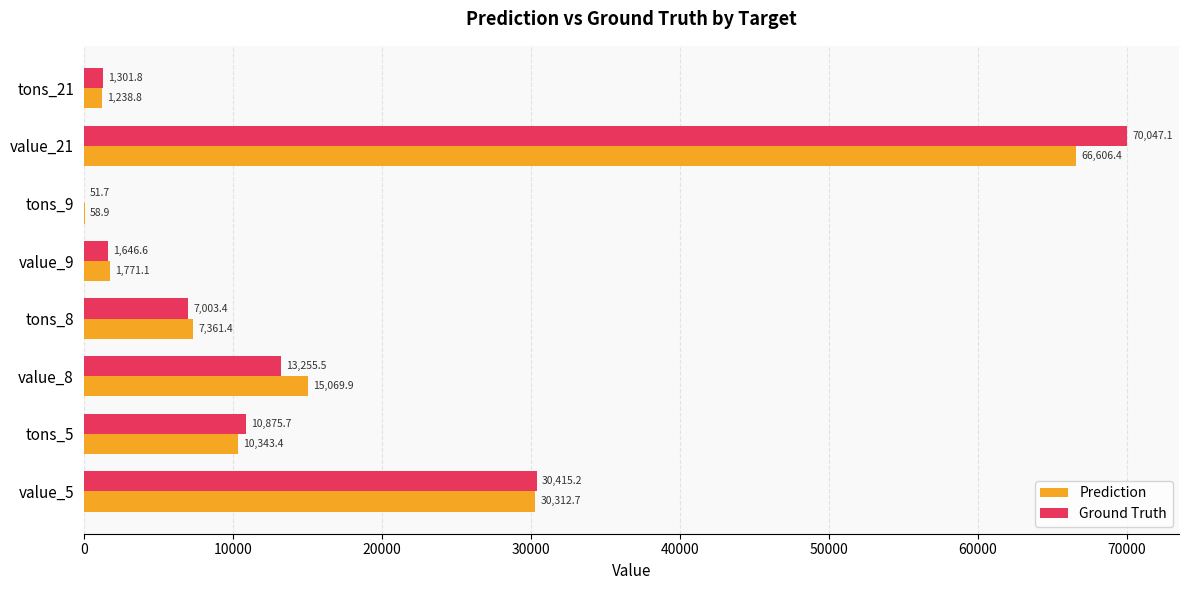

What is the sum of the Prediction values at tons_8 and value_9?

9132.5